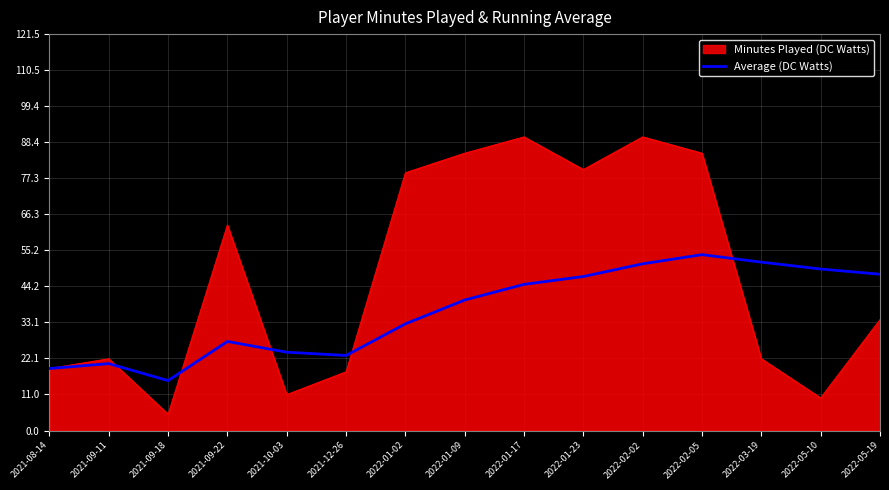

Between 2021-09-18 and 2022-03-19, which series saw the biggest shift?

Average (DC Watts)